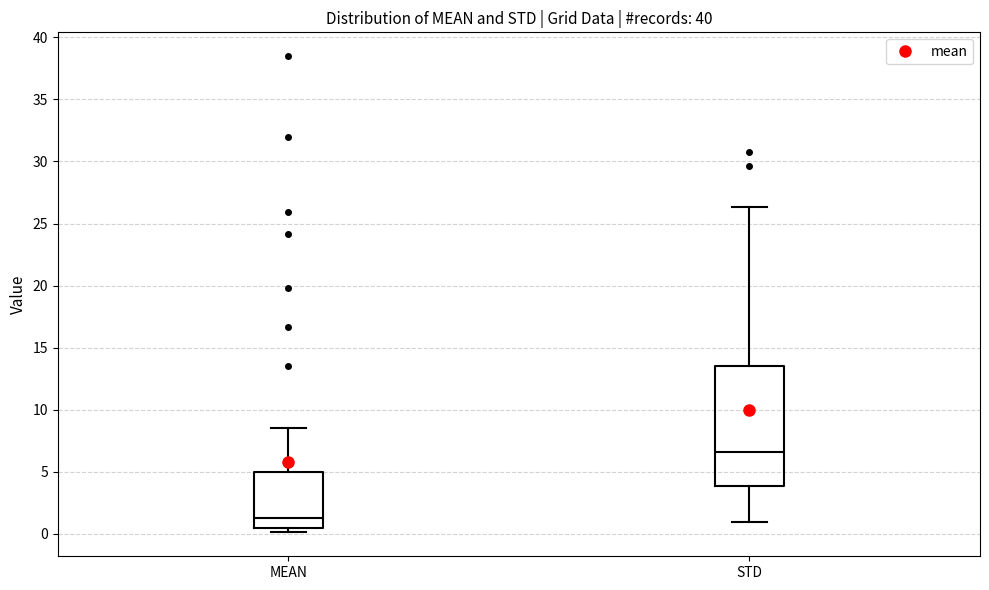

Reading left to right, transcribe this box plot: for each box, give where its median line is, the range the box spans, and where its two whiskers end, as read against the y-axis. The values are not printed on the chart, so give them approximately, as read against the axis.

MEAN: median 1.5, box 0.5 to 5.0, whiskers 0.0 to 8.5
STD: median 6.5, box 4.0 to 13.5, whiskers 1.0 to 26.5